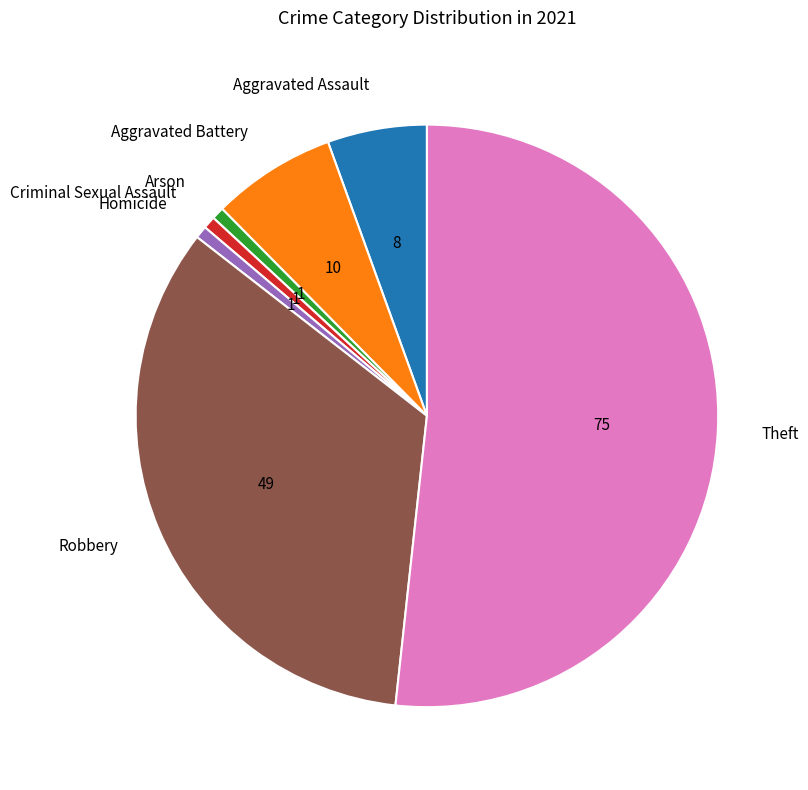

Which category has the biggest portion of the pie?

Theft